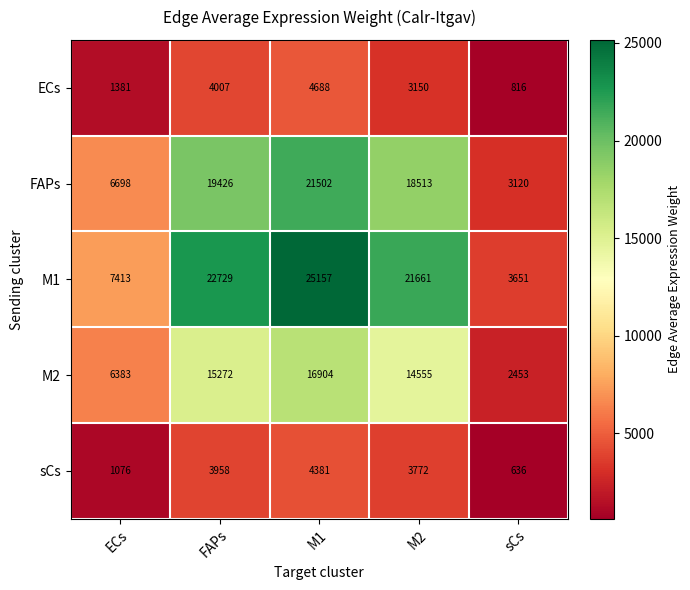

At how many categories does at least one series exceed 23859?

1